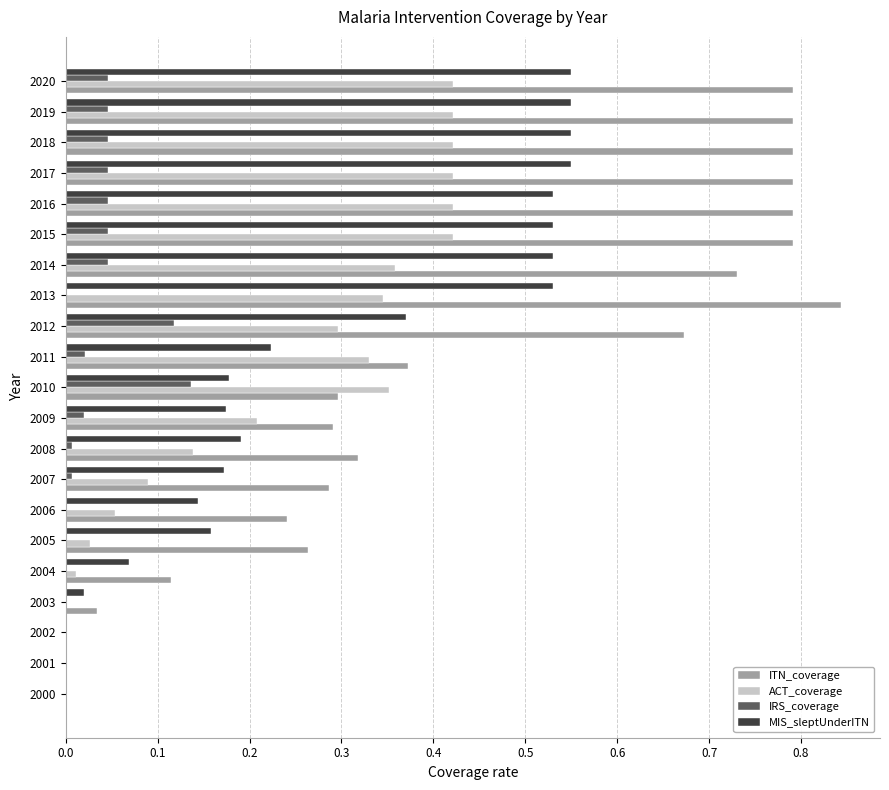

Is it true that IRS_coverage equals 0.1 at 2016?

False